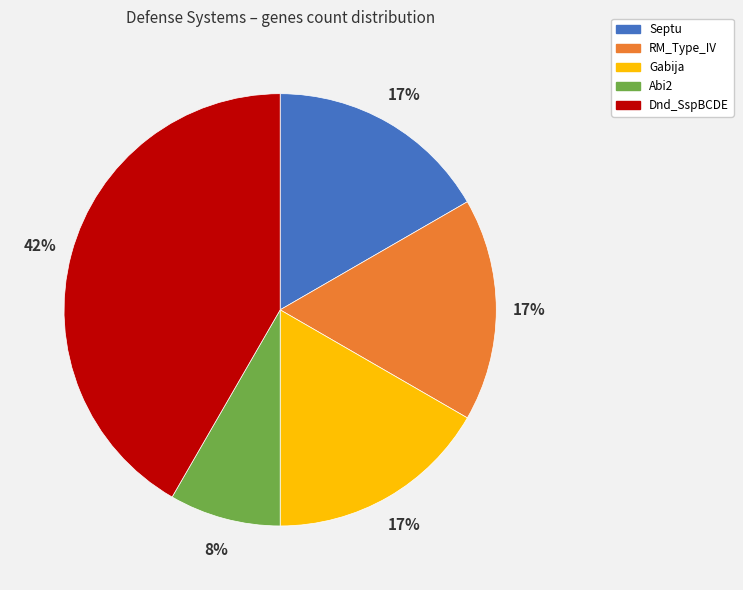

To the nearest percent, what portion does Abi2 represent?

8%